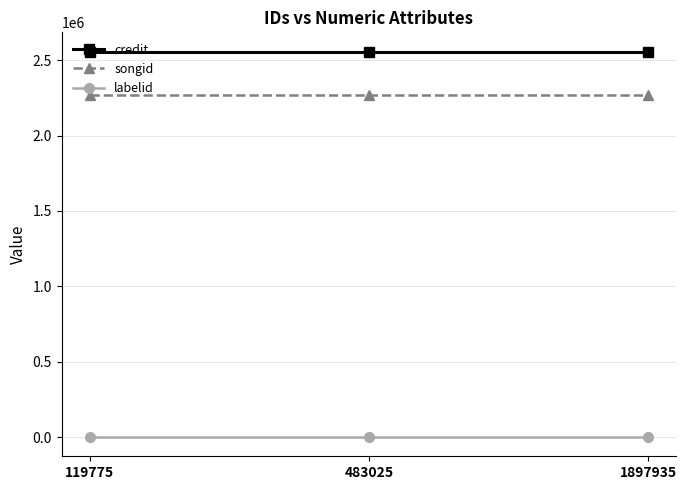

What is the minimum value for songid?

2270724